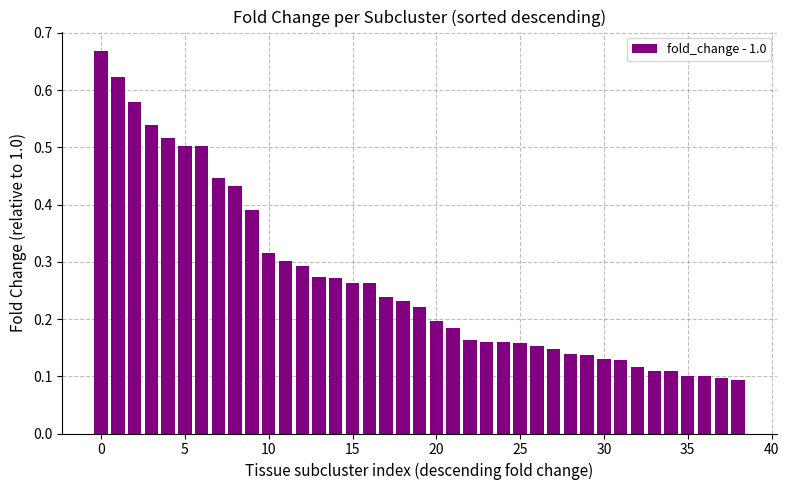

What is the sum of all values?

10.5